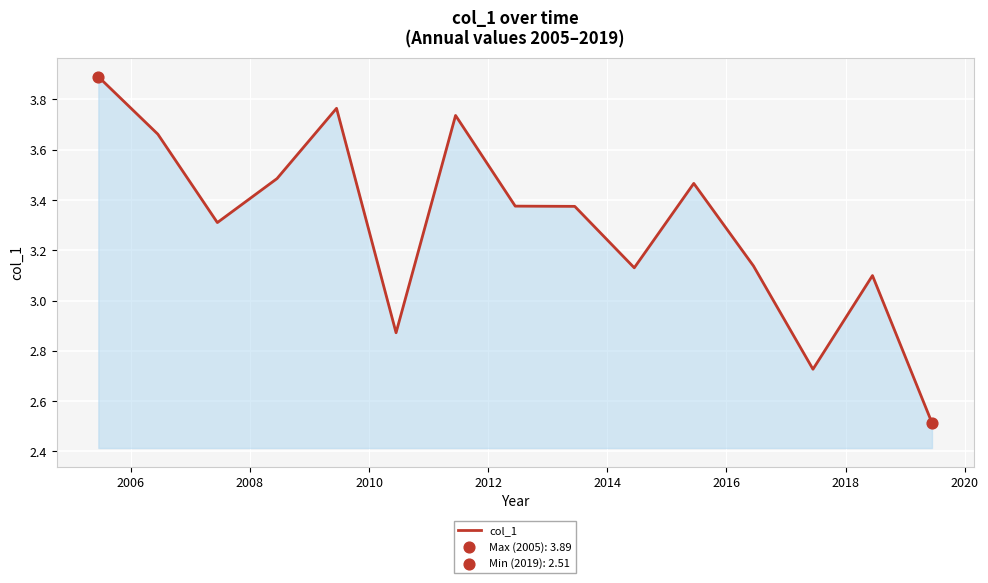

What is the smallest value displayed?

2.5